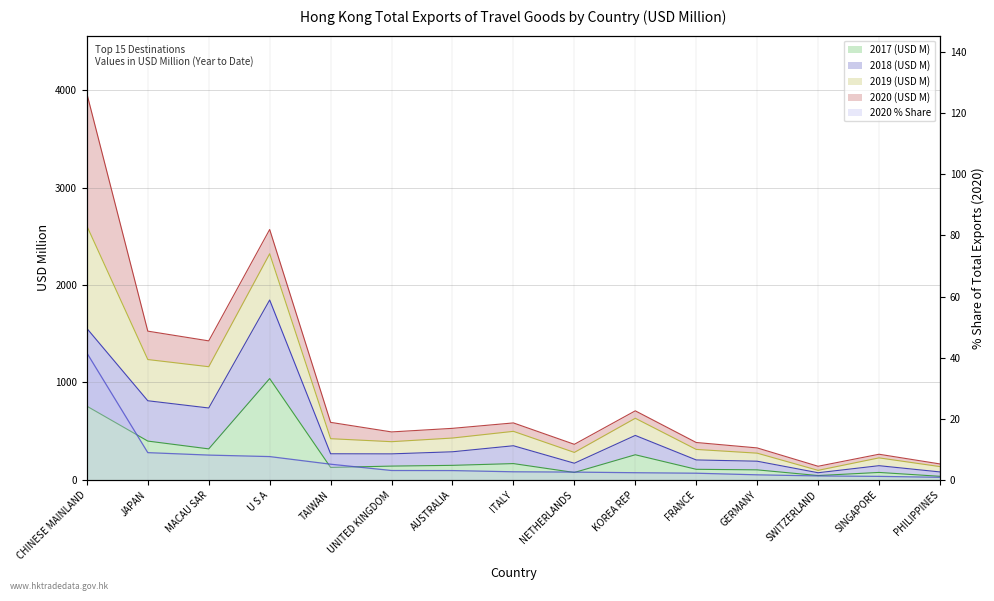

At which label does 2018 (USD M) first exceed 422?

CHINESE MAINLAND